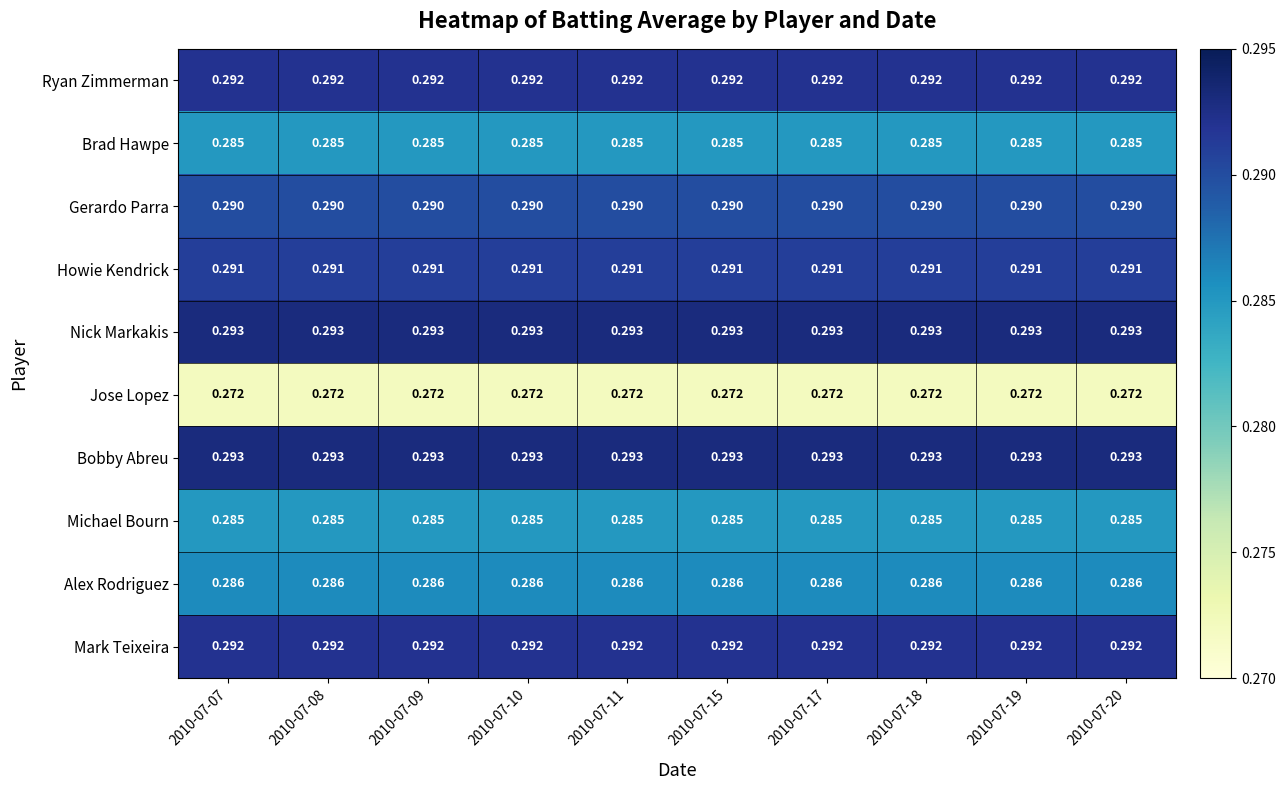

What is the maximum value shown in the chart?

0.3